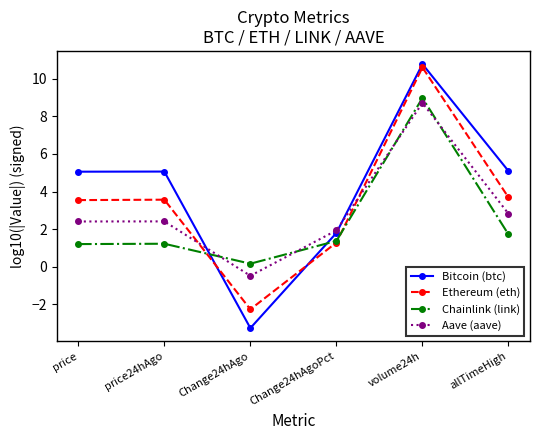

At which category does Aave (aave) reach its first local valley?

Change24hAgo